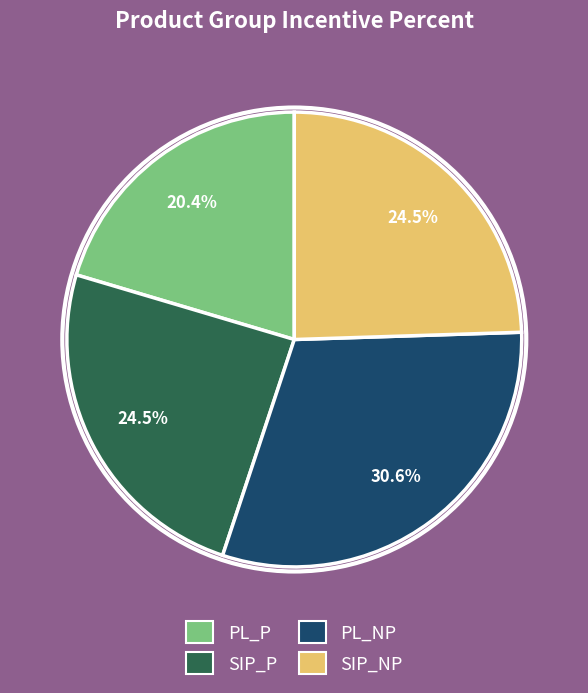

Is it true that PL_NP is 31% of the pie?

True